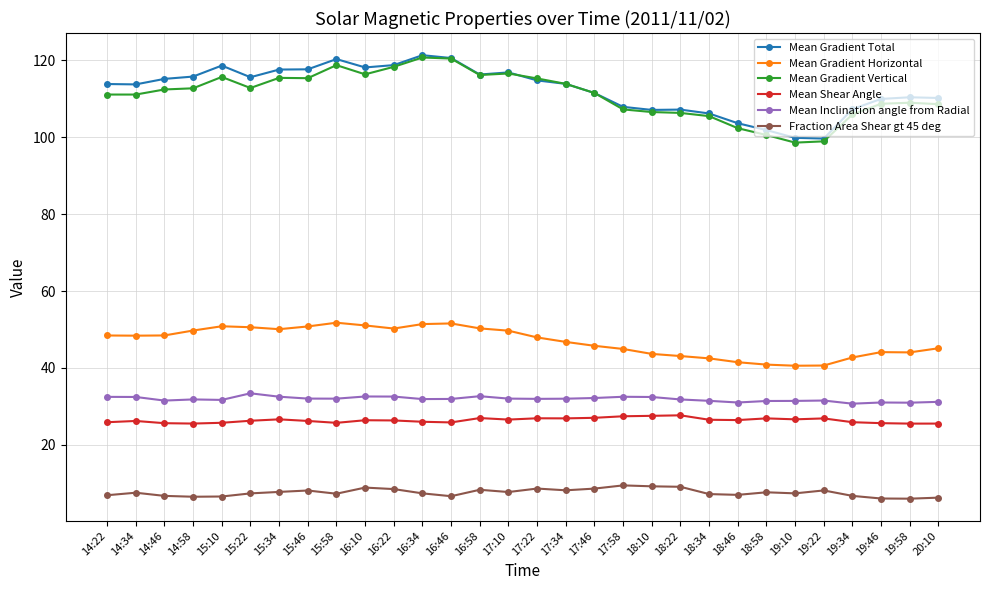

What is the difference between the highest and lowest values at 18:10?

97.8